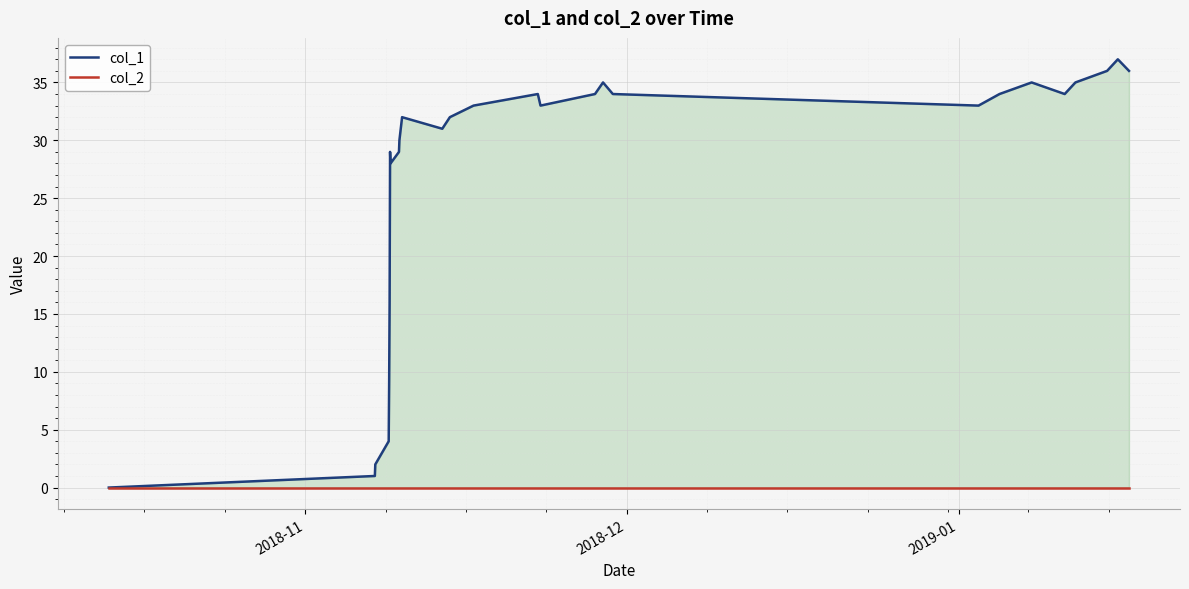

What are all the series names shown in the legend?

col_1, col_2